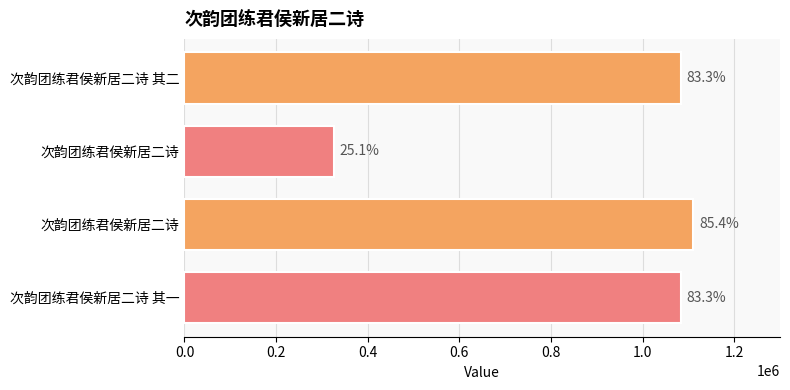

How many bars are there in total?

4